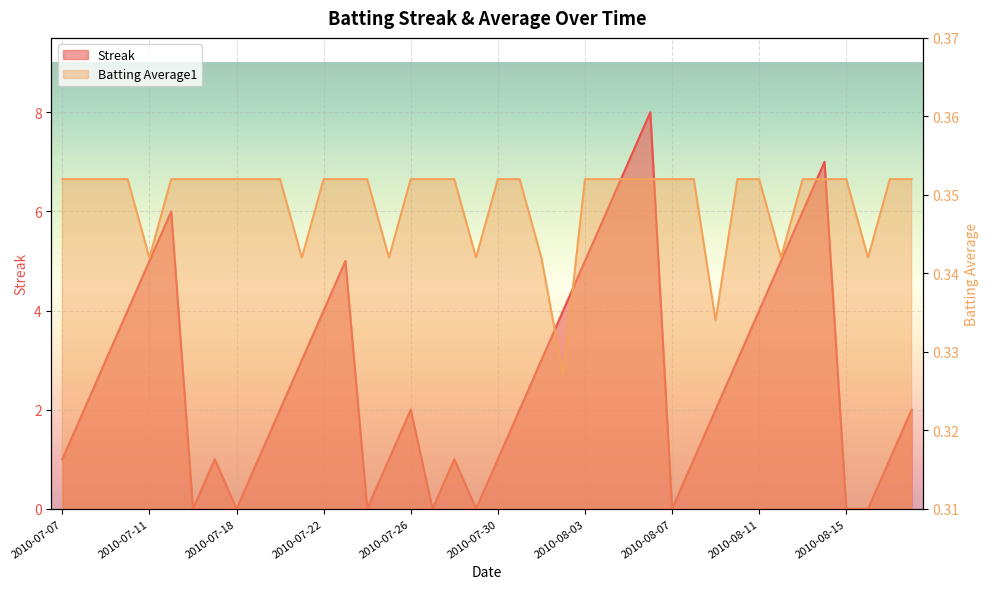

Is it true that Streak equals 1.6 at 2010-07-30?

False